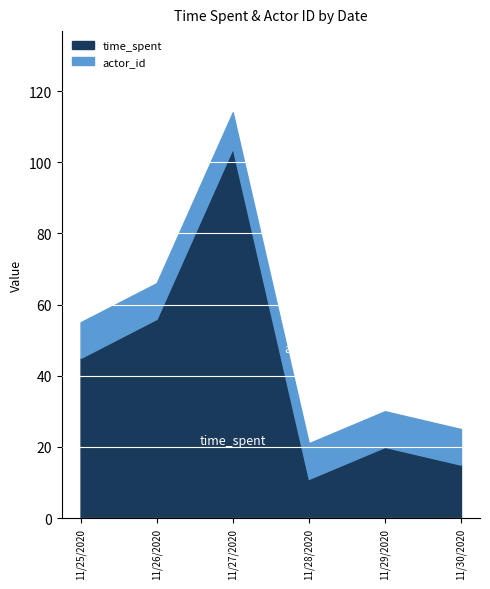

Which has a higher value, 11/27/2020 or 11/25/2020?

11/27/2020